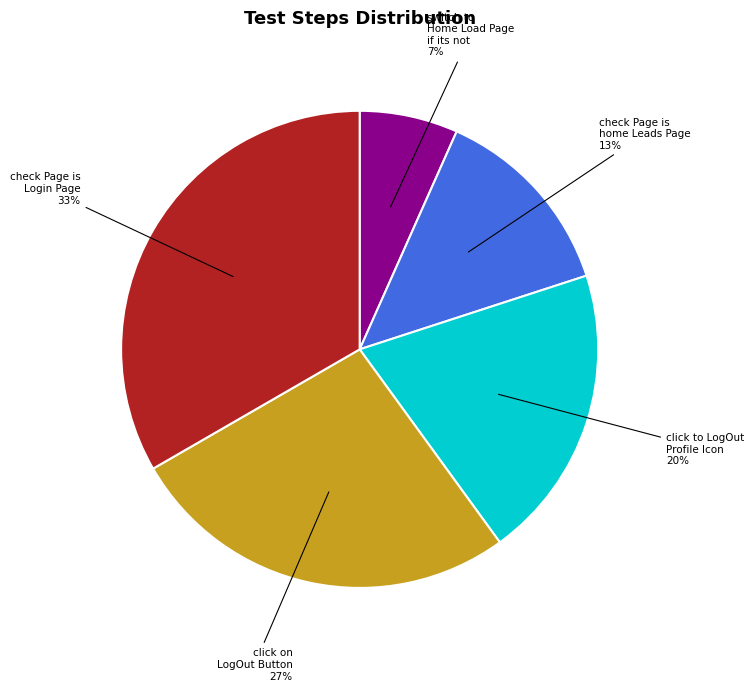

To the nearest percent, what is the combined percentage of switch to Home Load Page if its not and check Page is Login Page?

40%